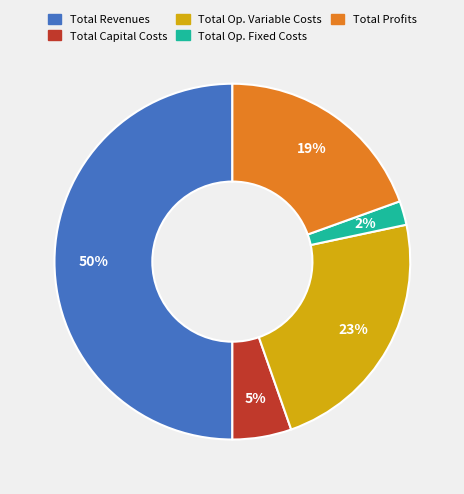

To the nearest percent, what is the average slice percentage?

20%